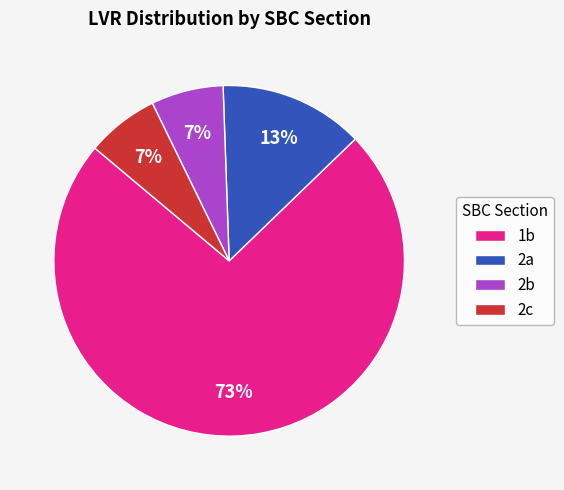

What is the majority slice?

1b